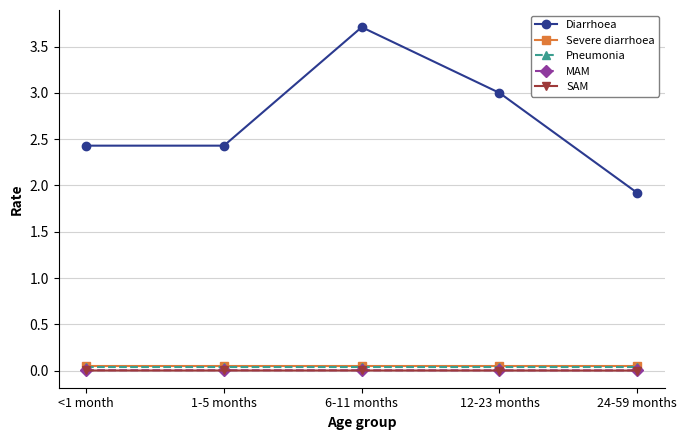

True or false: SAM and Diarrhoea cross at least once.

False